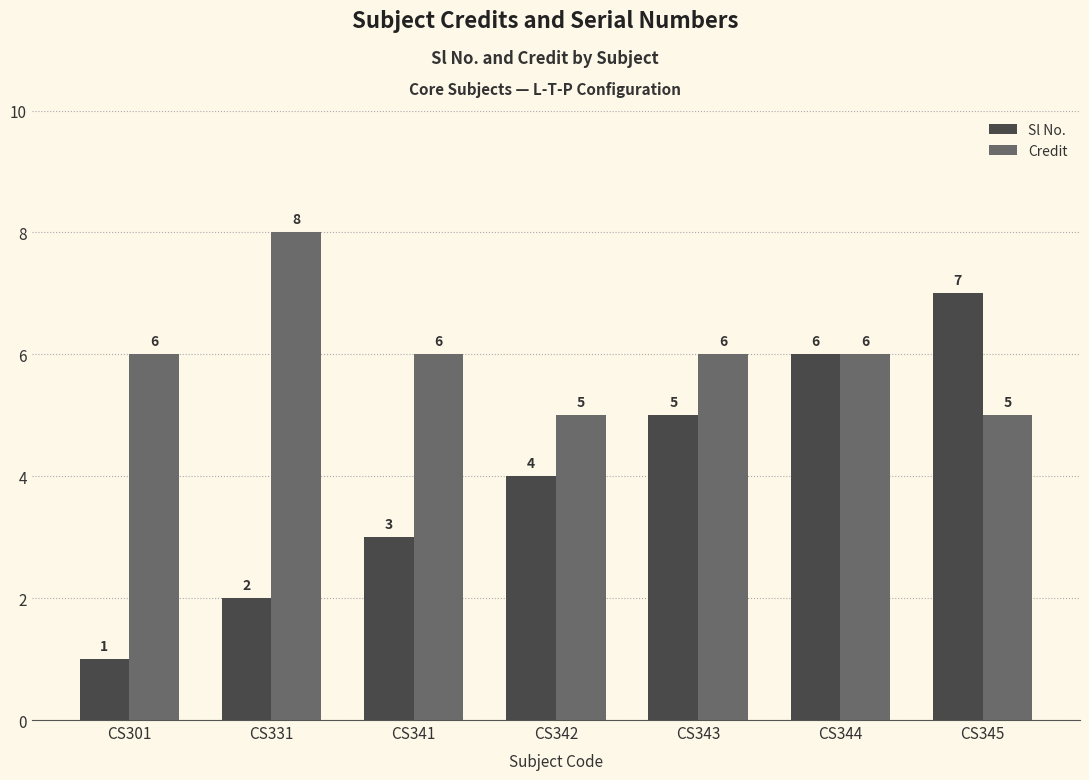

Which series has the largest range (max minus min)?

Sl No.